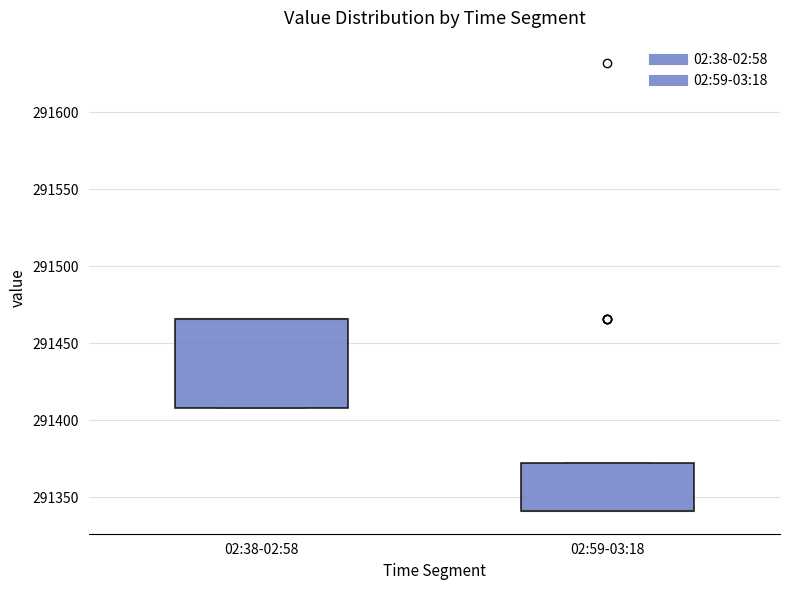

Which box is the tallest, from its lower edge to its upper edge?

02:38-02:58